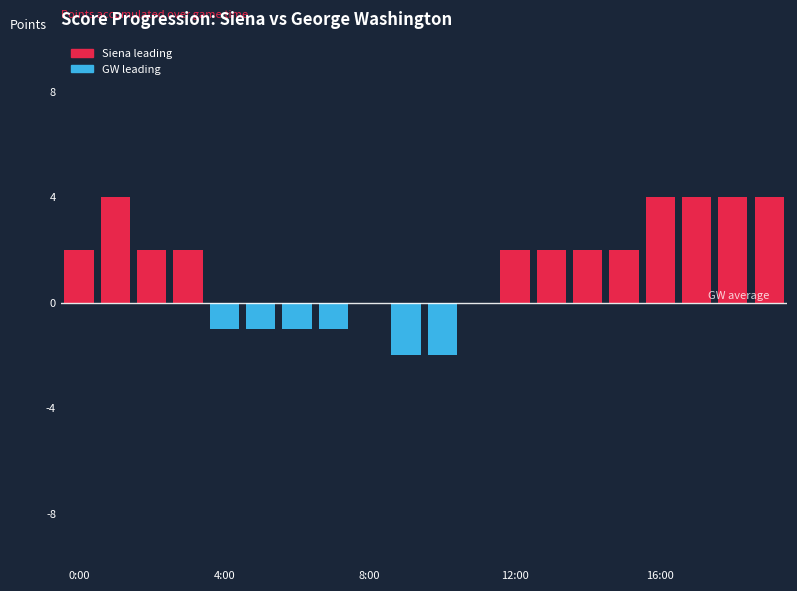

What is the sum of all values?

26